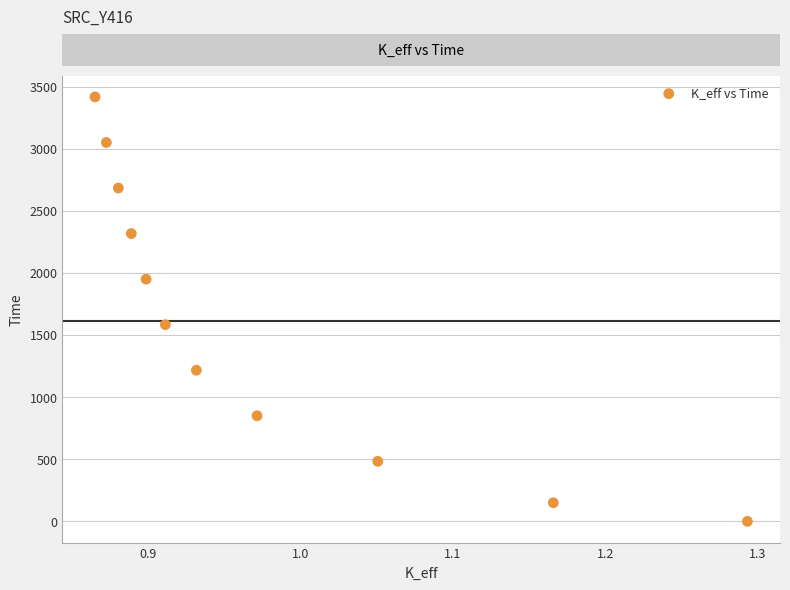

What is the range of Y values (max minus min)?

3416.7